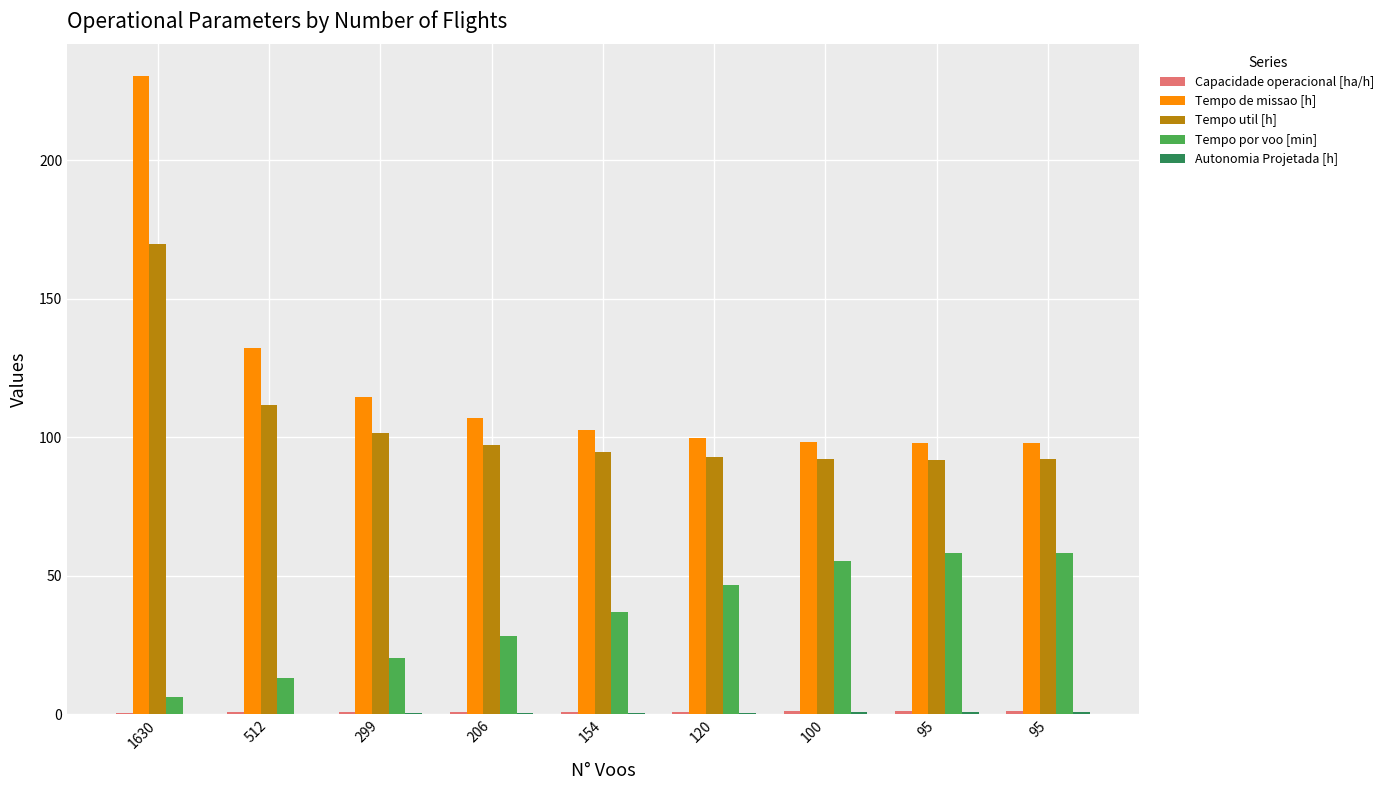

Which has a higher value, 299 or 154?

154